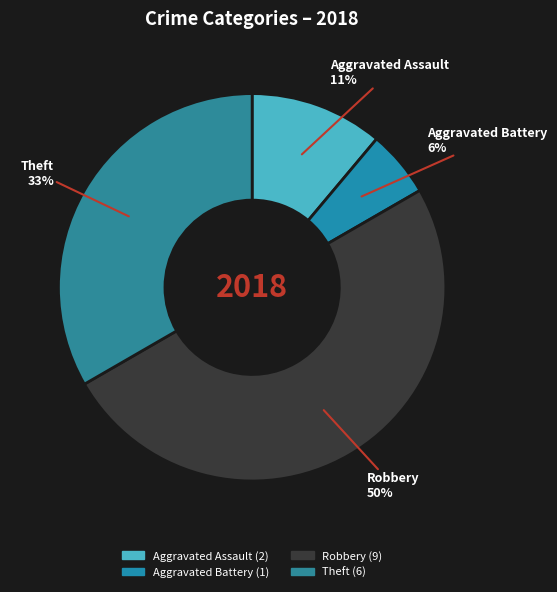

How many slices are in this pie chart?

4